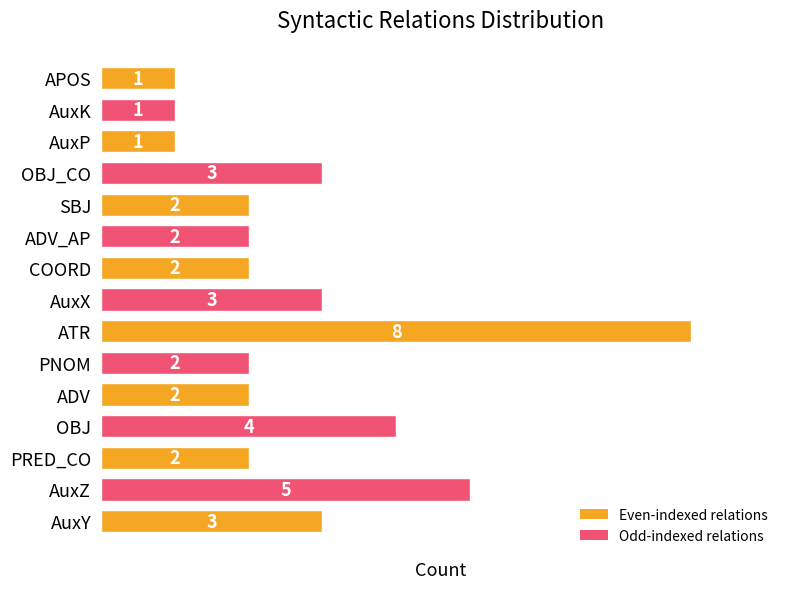

How many data points are less than 2?

3